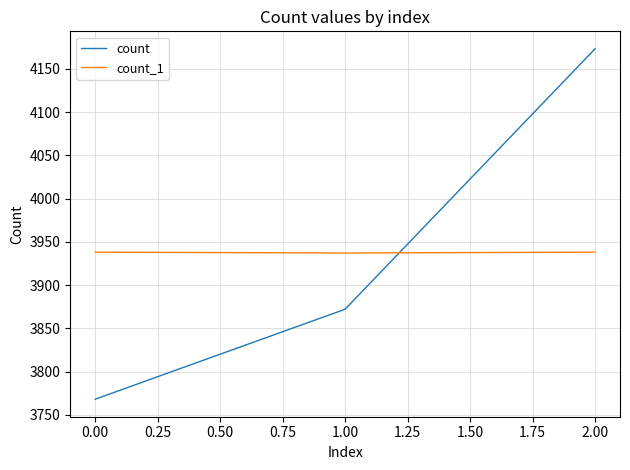

Count the count values in the range 3768 to 4173.

3